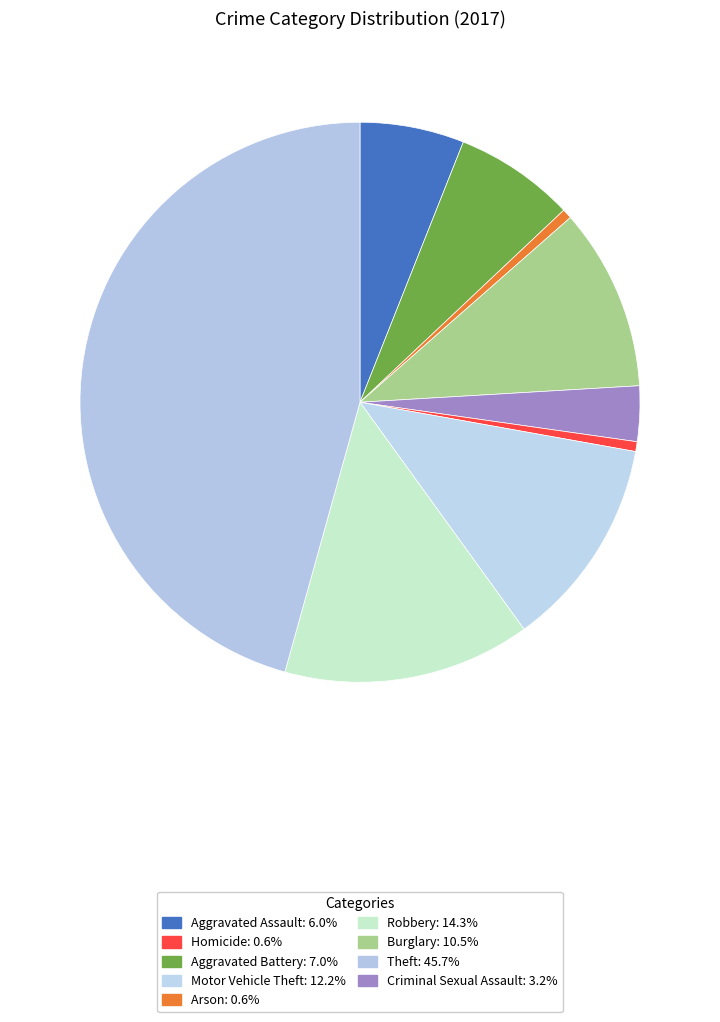

Rank the categories by value from highest to lowest.

Theft, Robbery, Motor Vehicle Theft, Burglary, Aggravated Battery, Aggravated Assault, Criminal Sexual Assault, Arson, Homicide